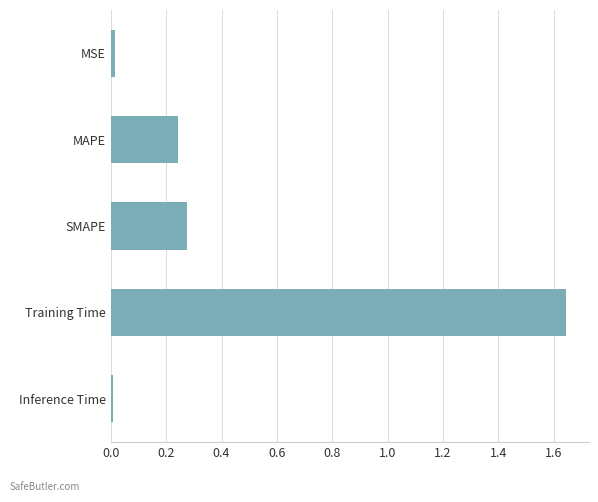

Are the bars horizontal?

Yes